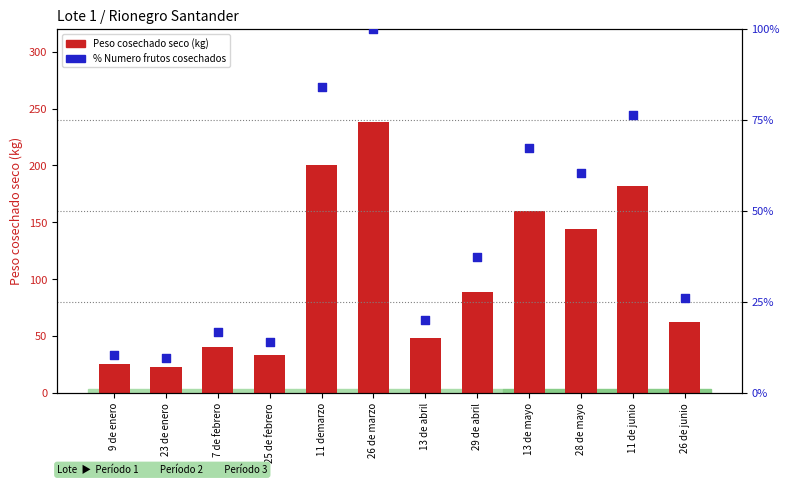

Which series contains the highest Y value?

Peso cosechado seco (kg)